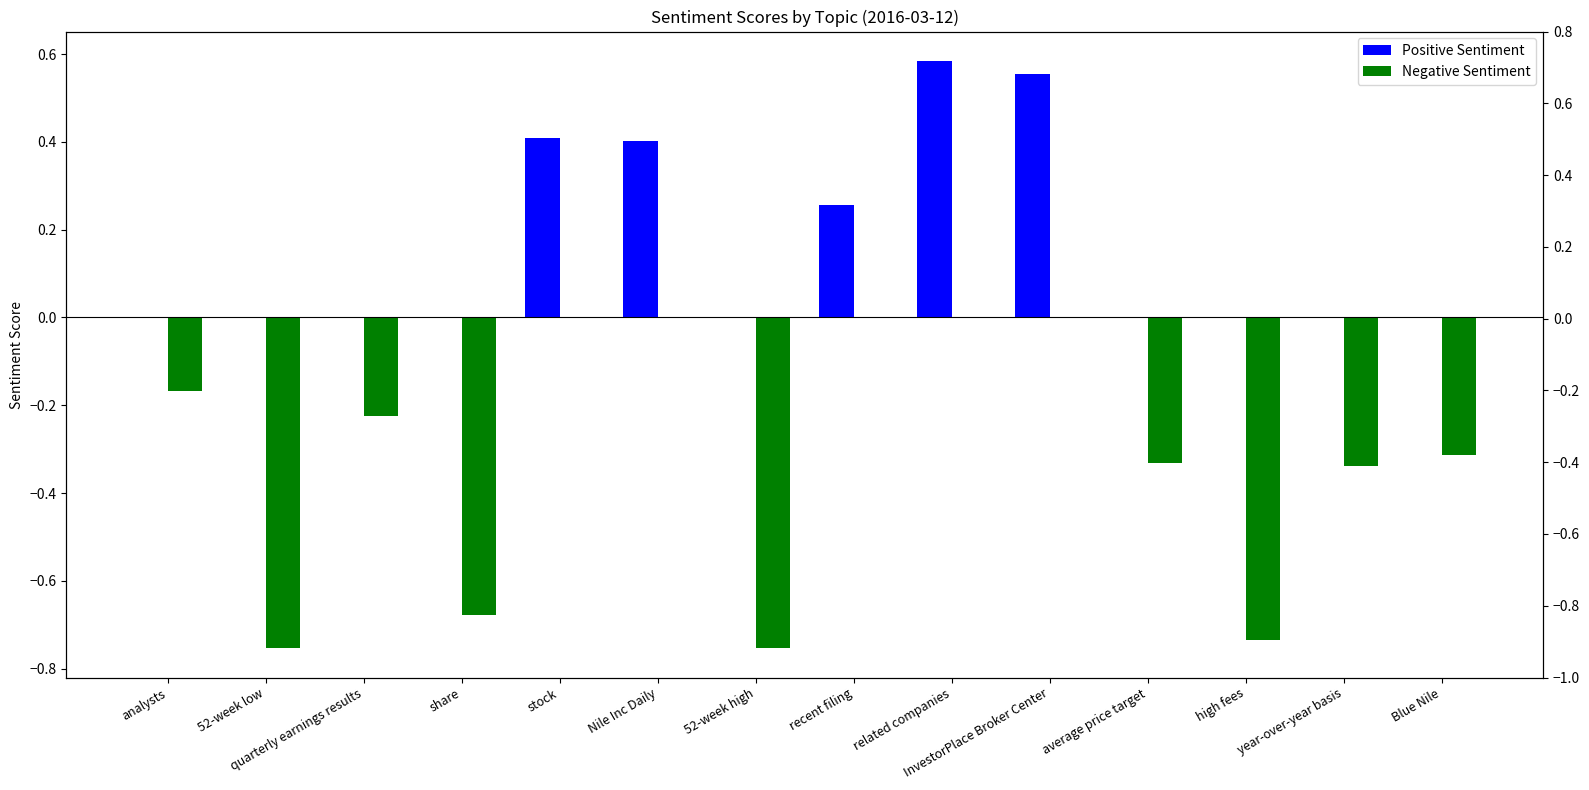

List the series in order of their peak value, lowest first.

Negative Sentiment, Positive Sentiment